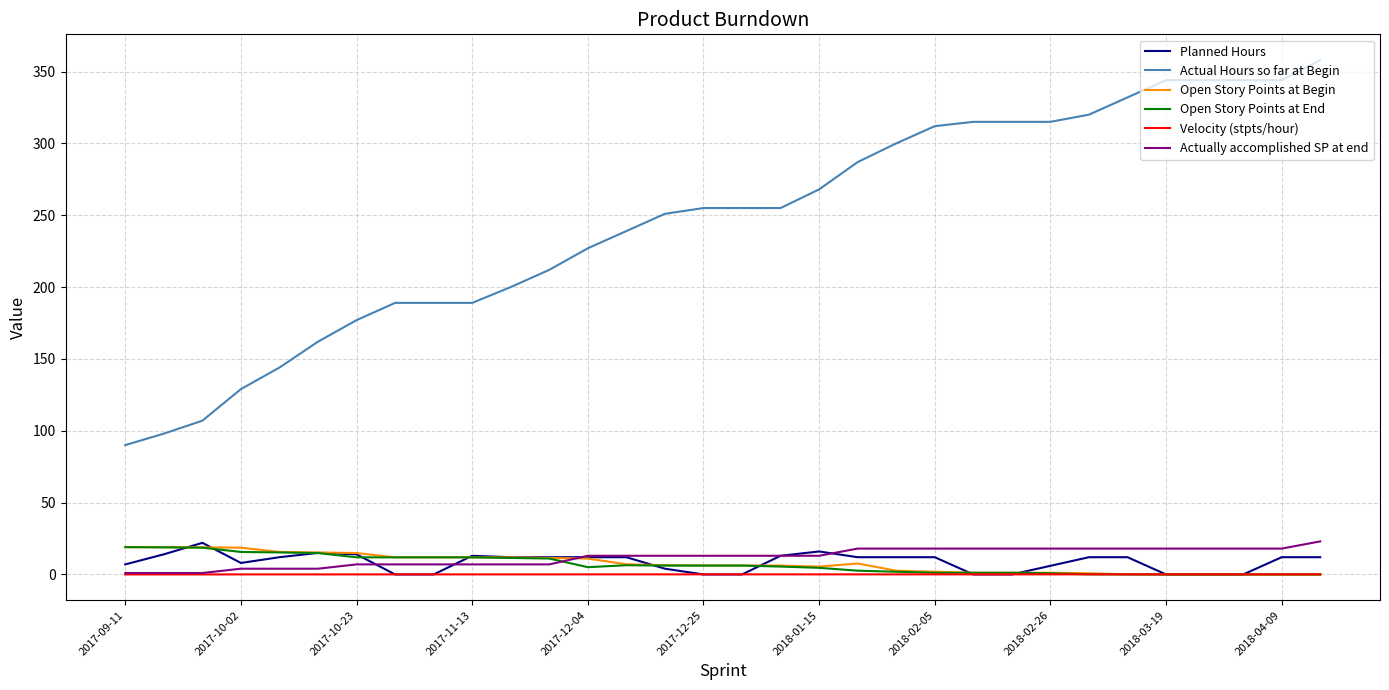

What is the highest value of the Actual Hours so far at Begin series?

358.0